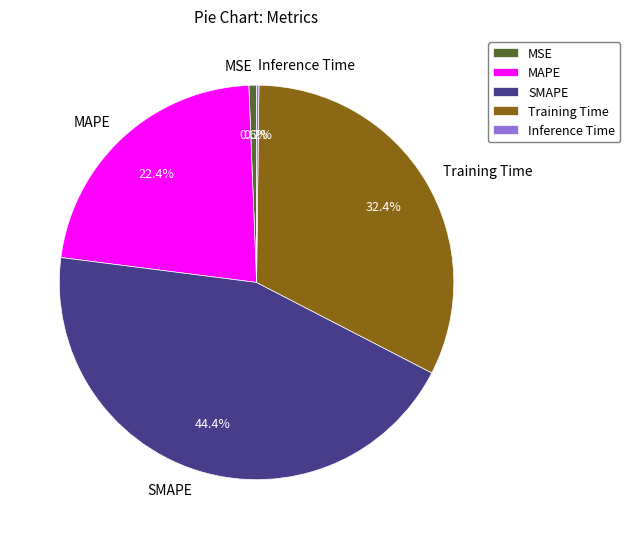

To the nearest percent, what is the combined percentage of Training Time and SMAPE?

77%